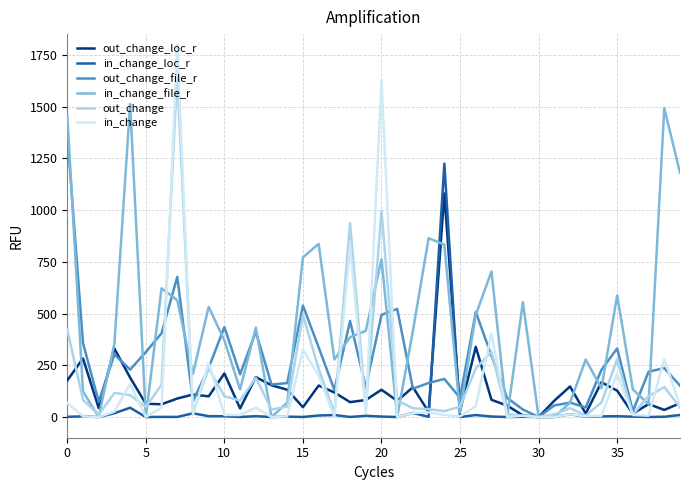

What is the greatest value displayed?

1800.0